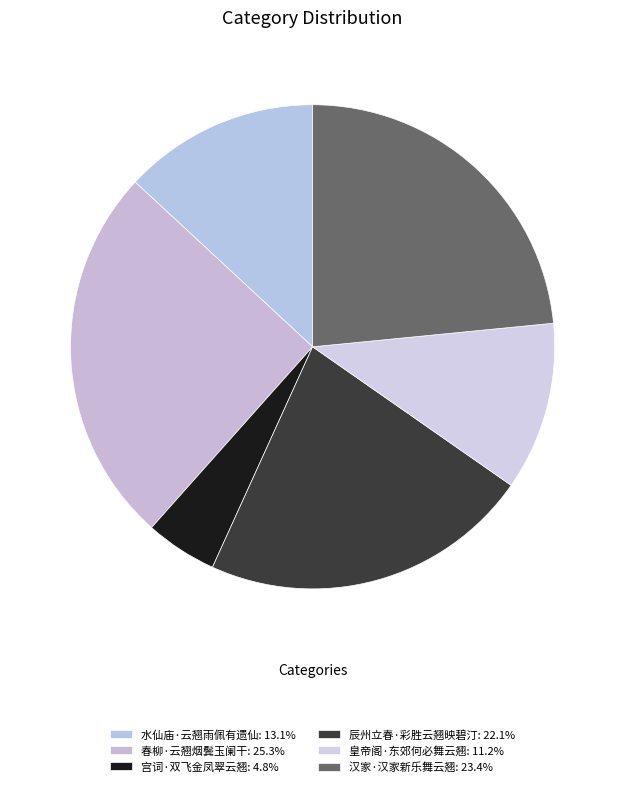

What percentage is the 宫词·双飞金凤翠云翘 slice, to the nearest percent?

5%